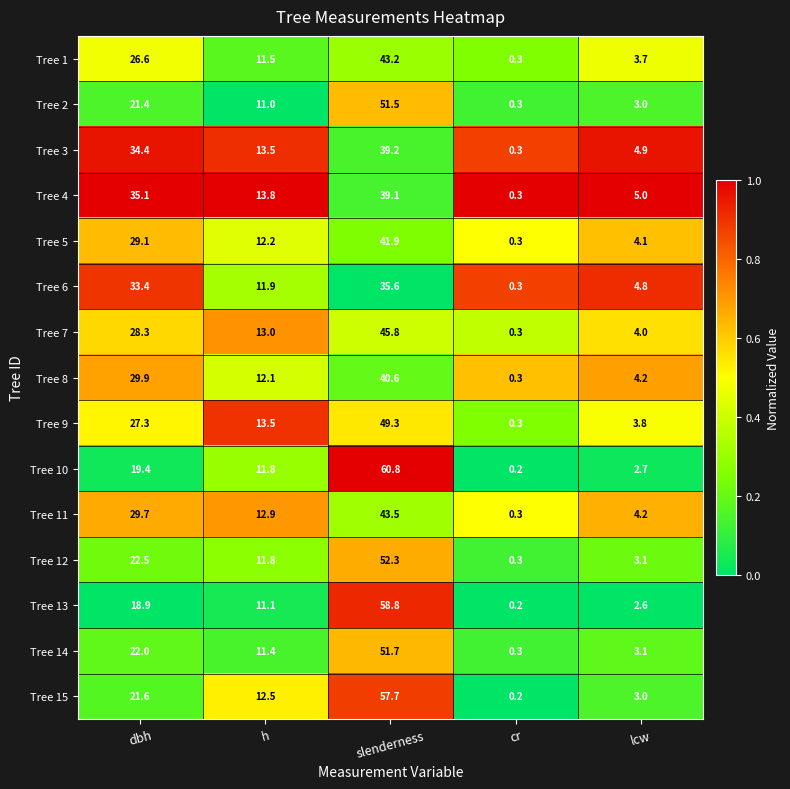

Which series has the largest total across all categories?

Tree 15